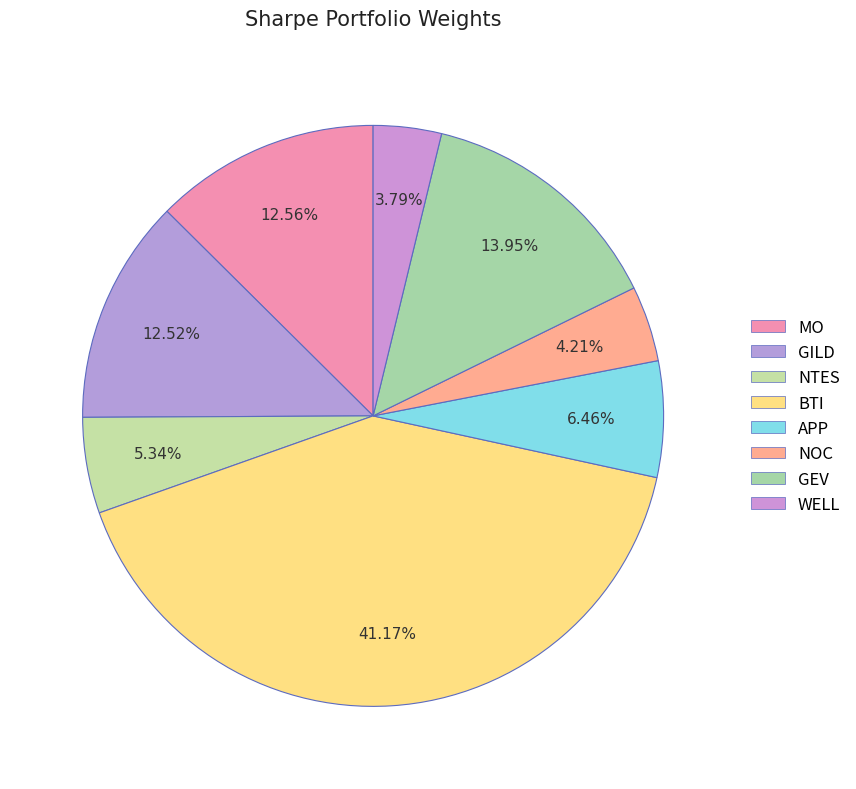

What percentage is the NTES slice, to the nearest percent?

5%